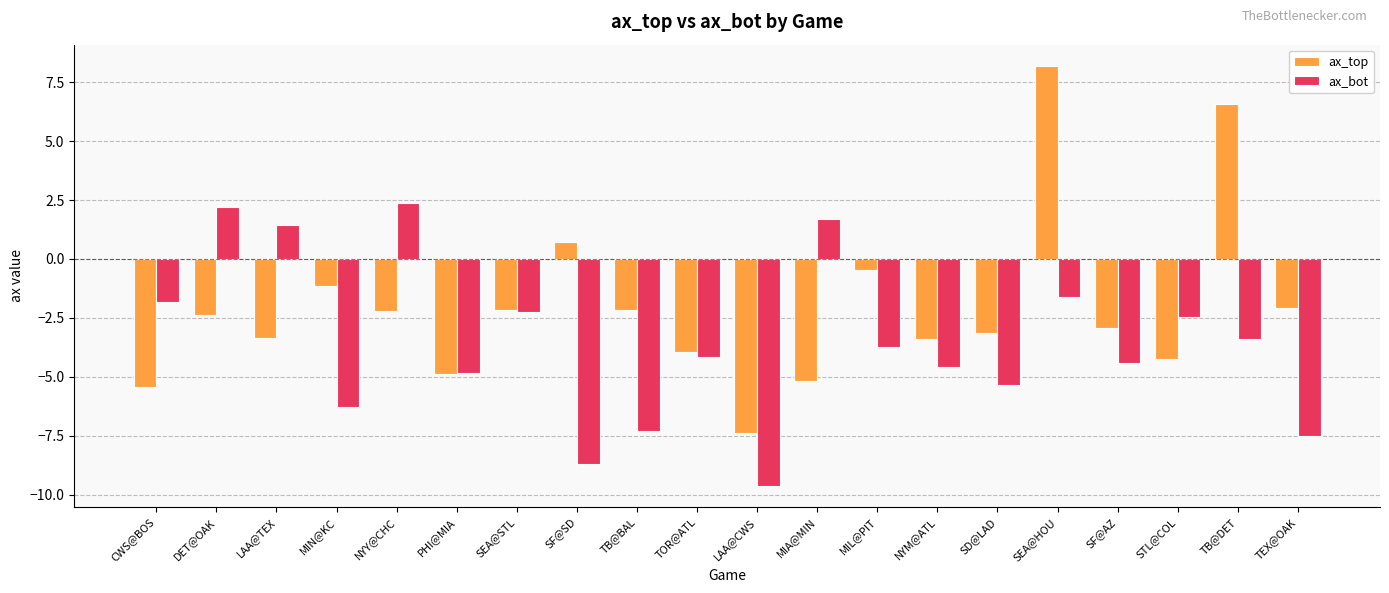

List the series in order of their overall mean, highest first.

ax_top, ax_bot